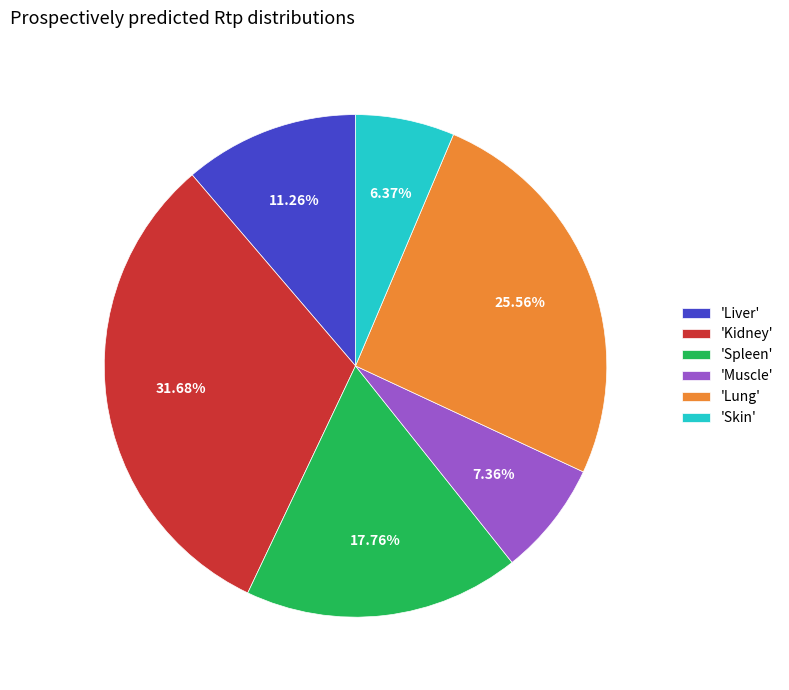

Between 'Skin' and 'Muscle', which is larger?

'Muscle'